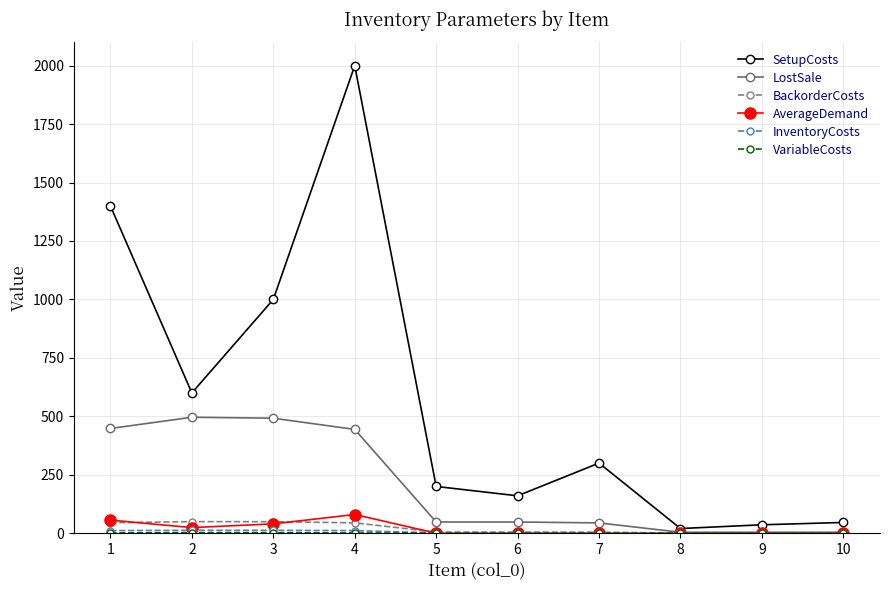

Which series changed the most between 1 and 7?

SetupCosts